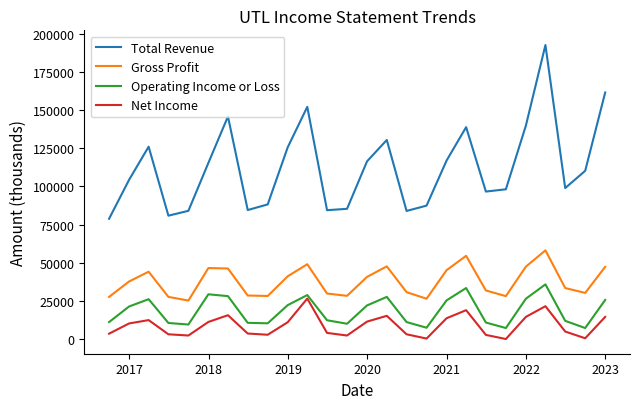

In Gross Profit, how many points are higher than both neighbors (excluding endpoints)?

6